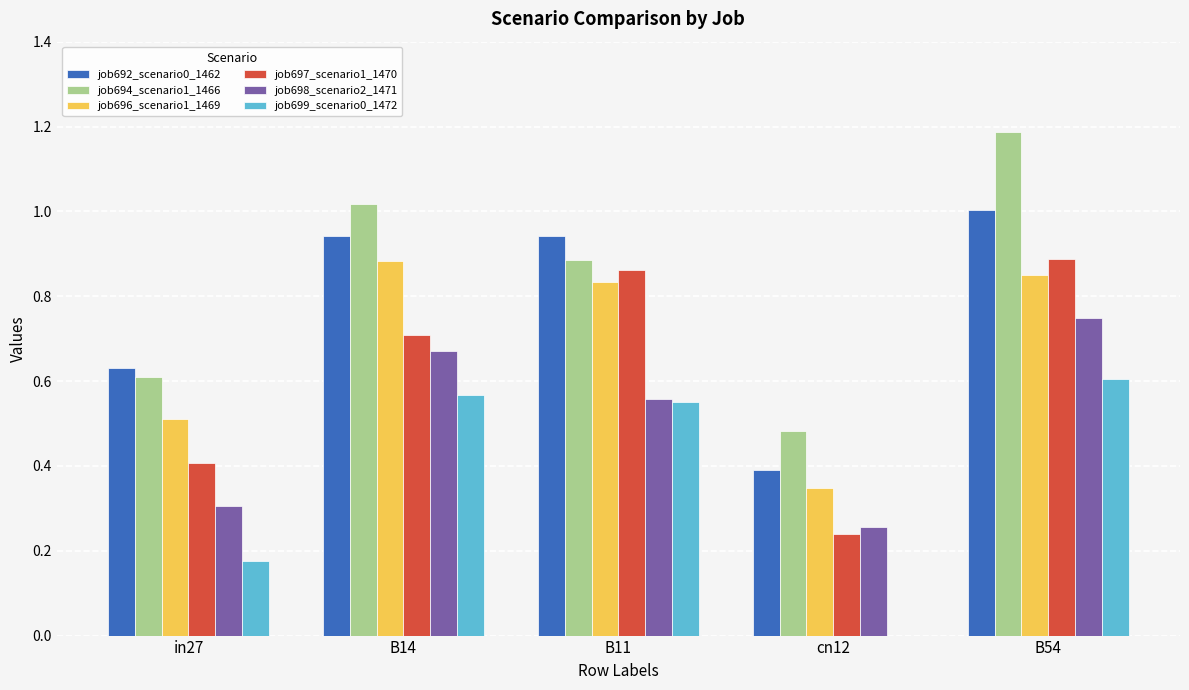

Is the value of job692_scenario0_1462 at in27 greater than the value of job696_scenario1_1469 at B11?

No